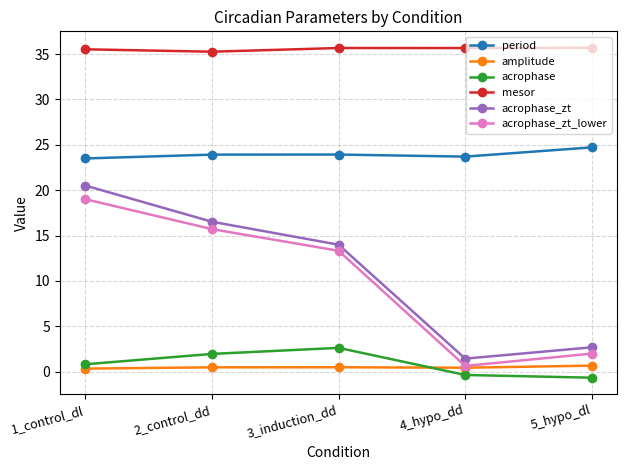

At which category is the sum across all series the highest?

1_control_dl